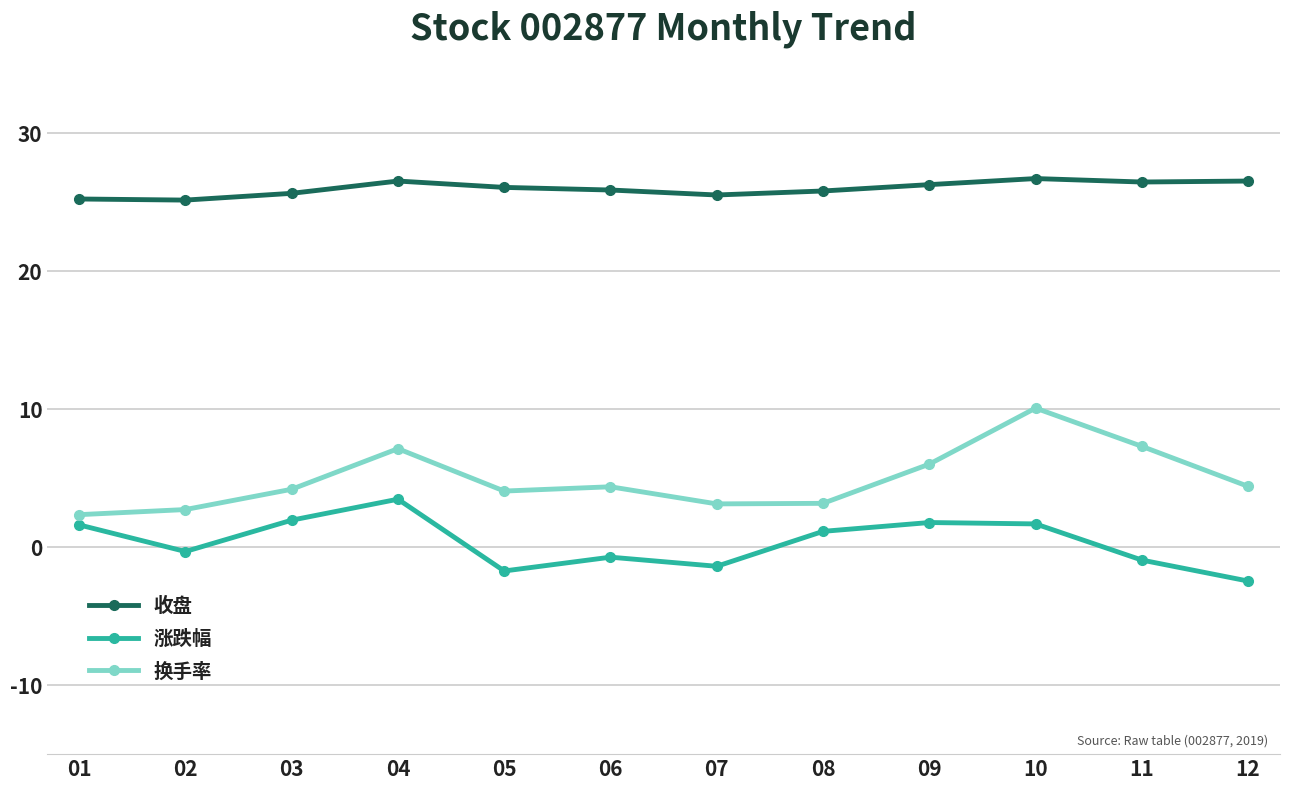

At 02, list the series in order from smallest to largest.

涨跌幅, 换手率, 收盘